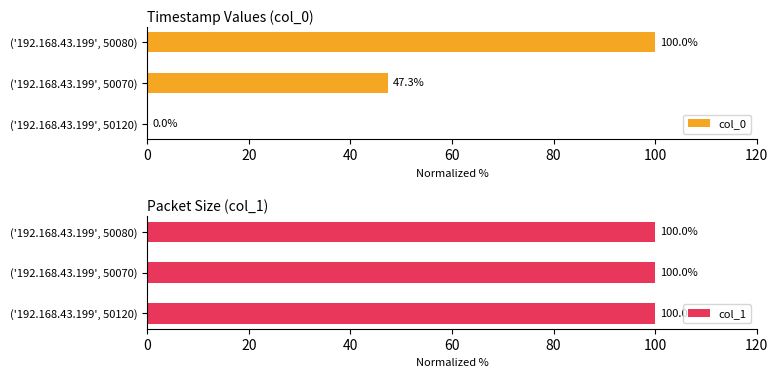

At which label is col_0 closest to 49?

('192.168.43.199', 50070)